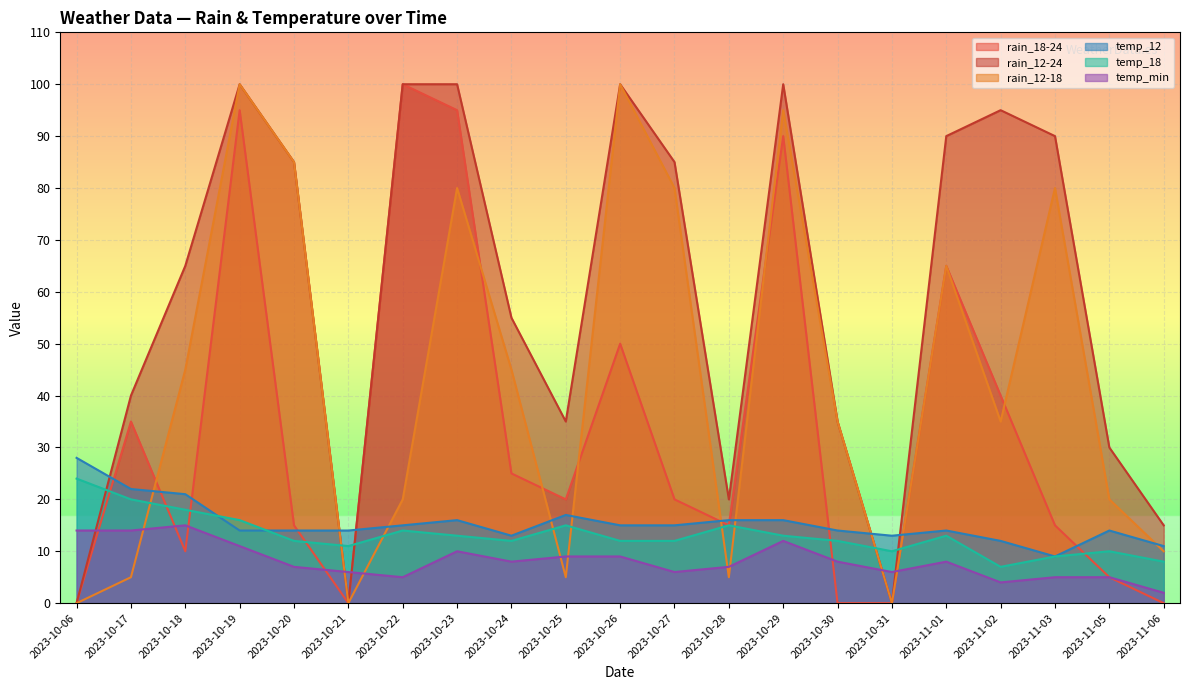

Which series has the largest total across all categories?

rain_12-24